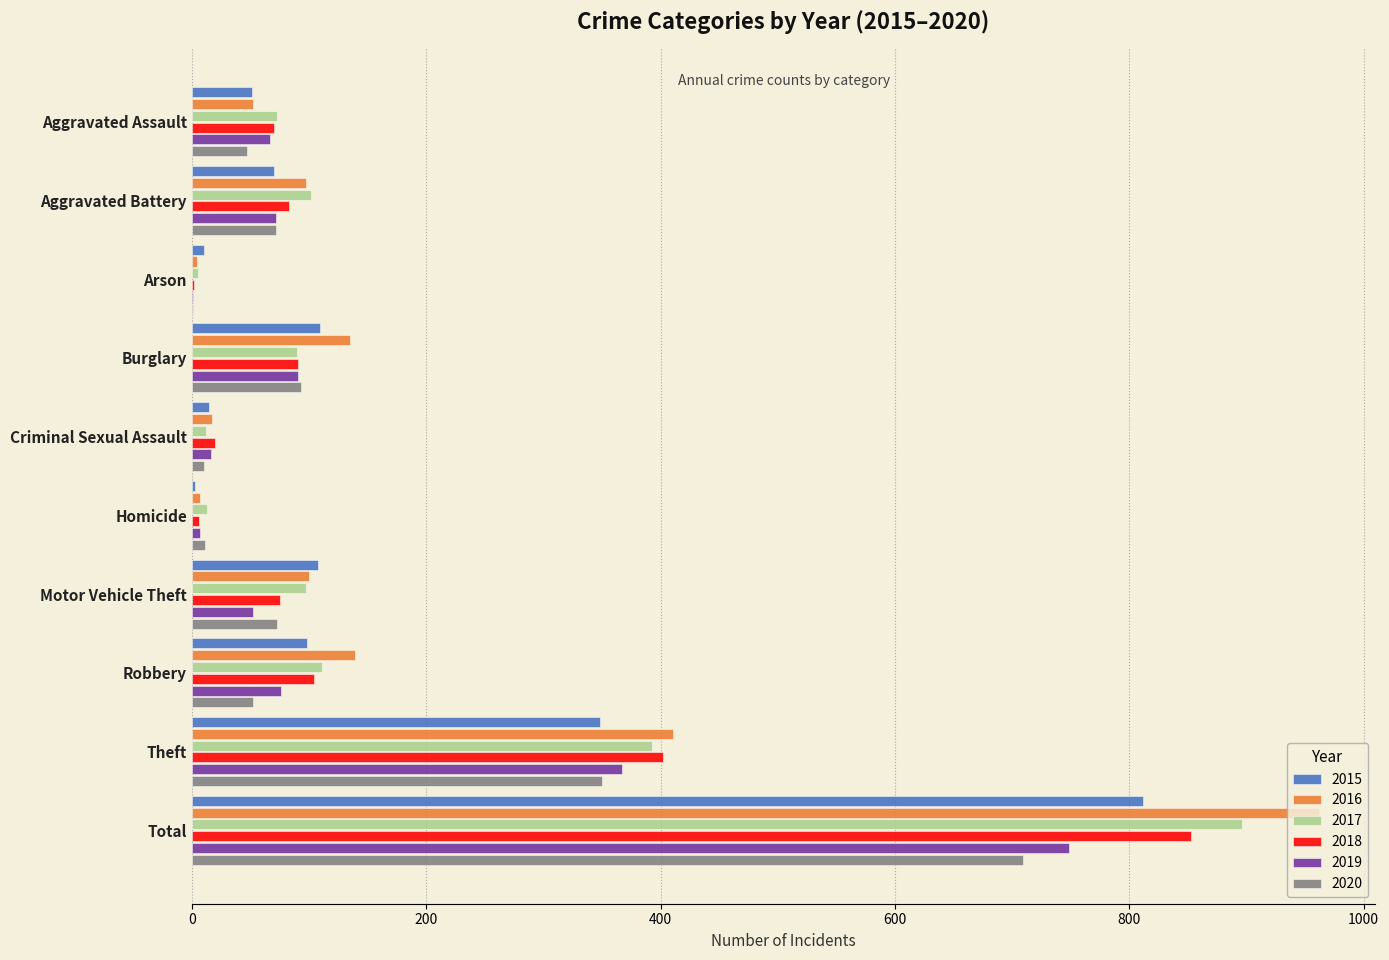

At which category does the chart reach its peak across all series?

Total